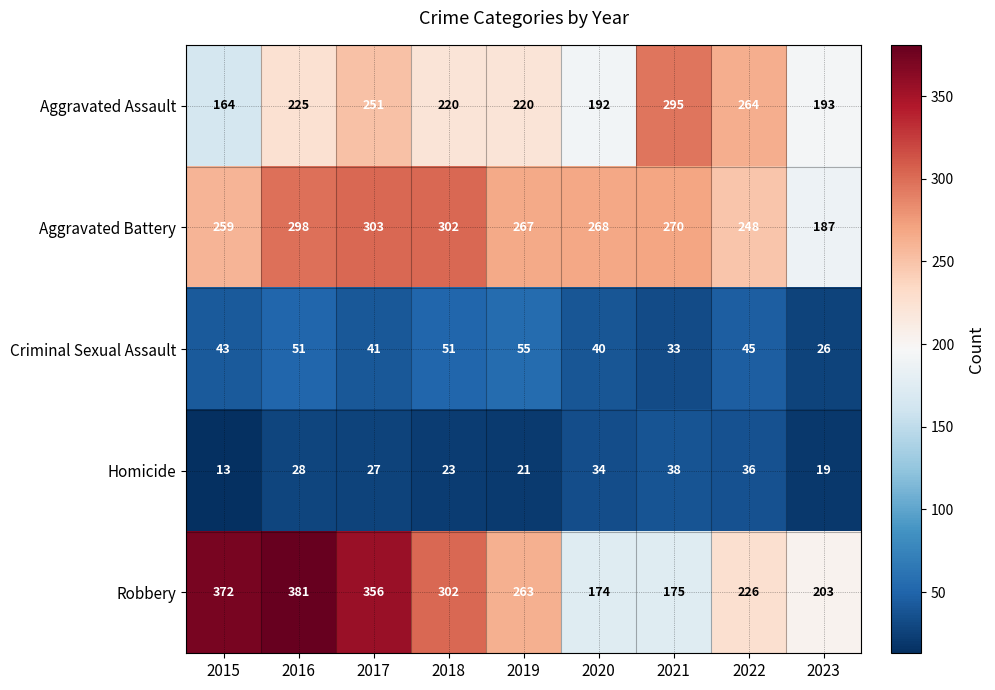

Between 2016 and 2020, which series saw the biggest shift?

Robbery